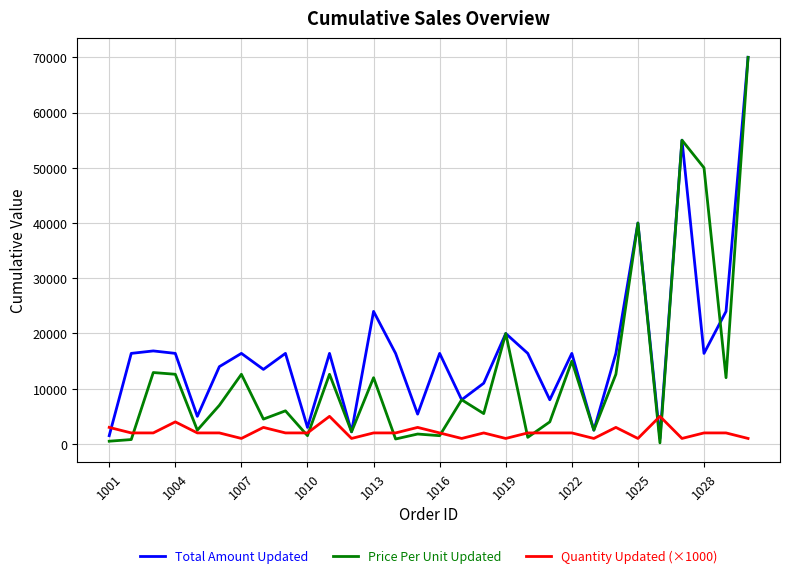

Which series has the widest spread of values?

Price Per Unit Updated